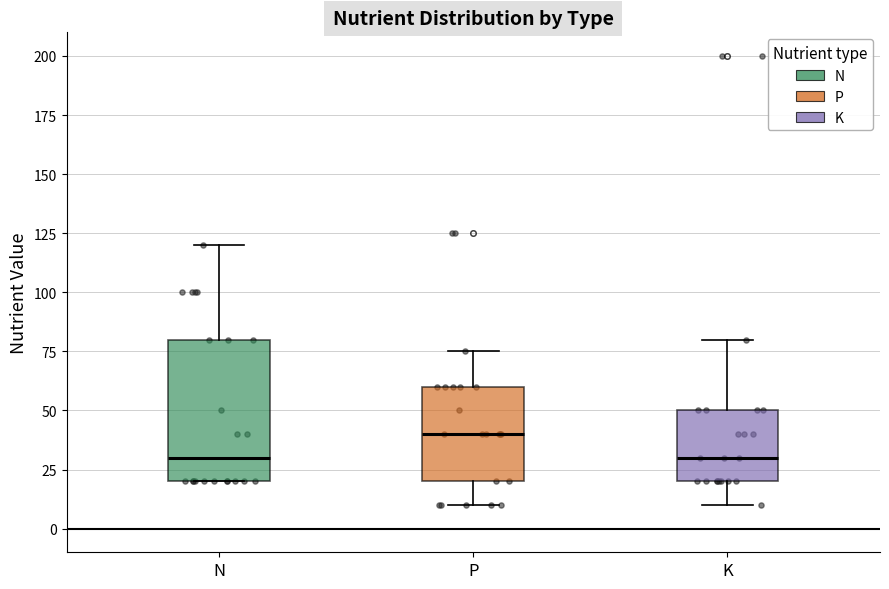

Which box is the tallest, from its lower edge to its upper edge?

N